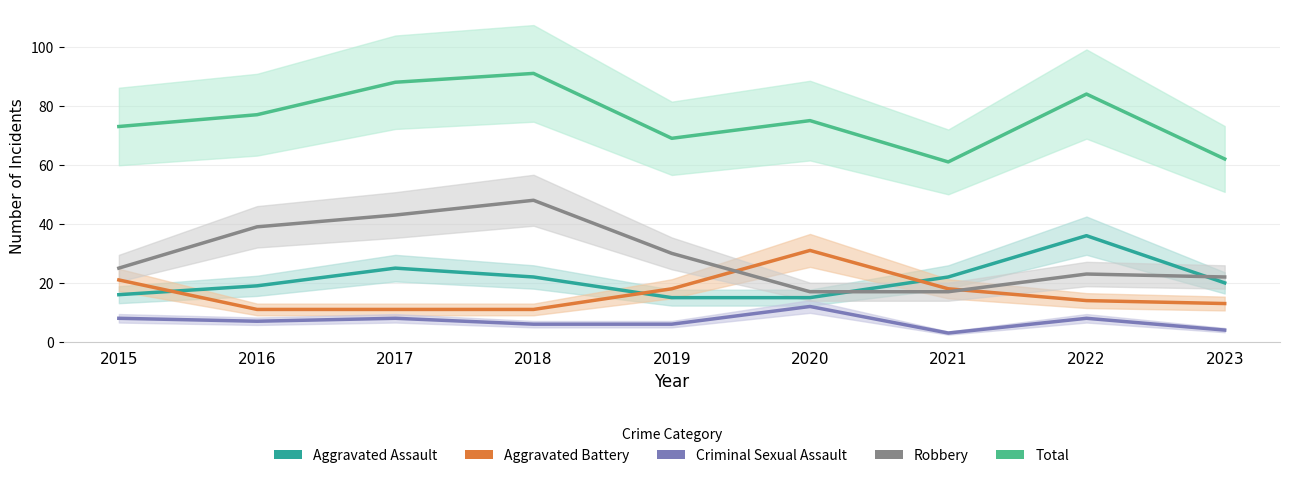

What is the difference between the Aggravated Assault values at 2018 and 2015?

6